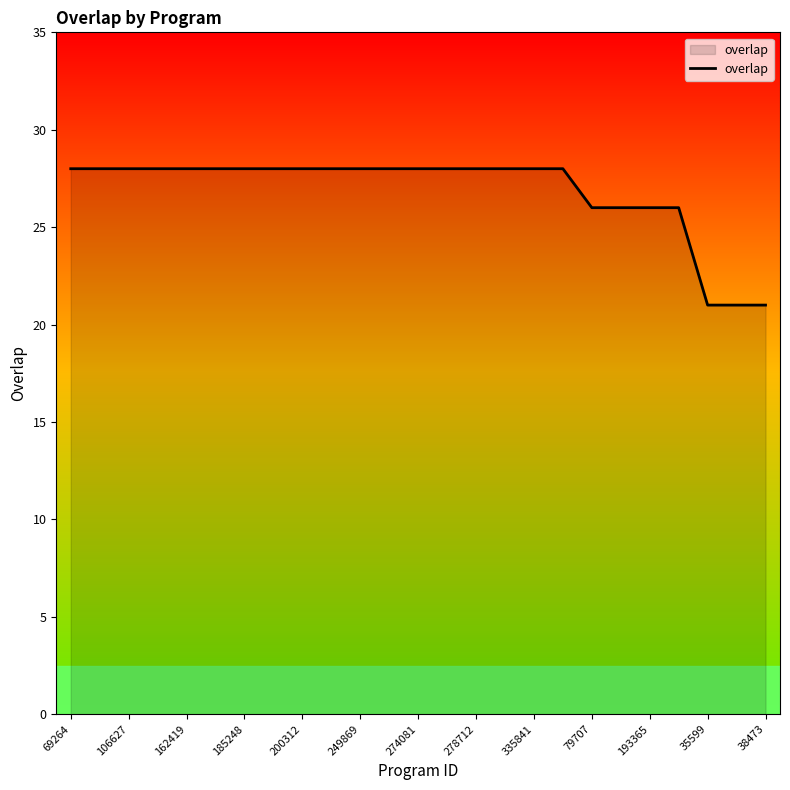

What is the smallest value displayed?

21